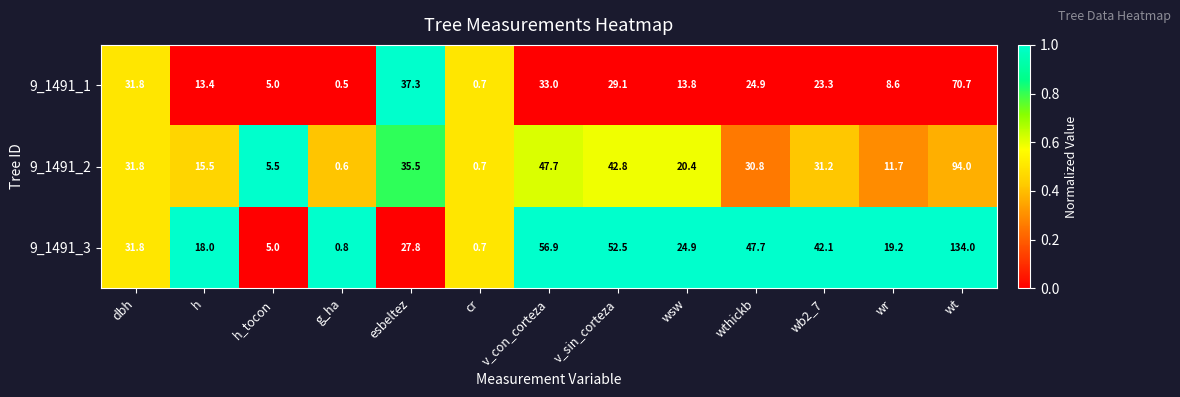

What is the sum of all 9_1491_1 values?

292.1